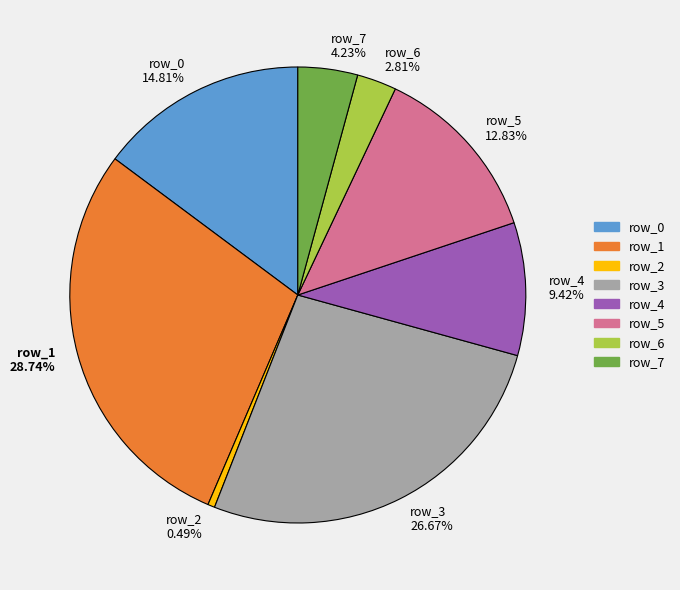

Approximately how many times larger is the value at row_5 compared to row_7?

3.0